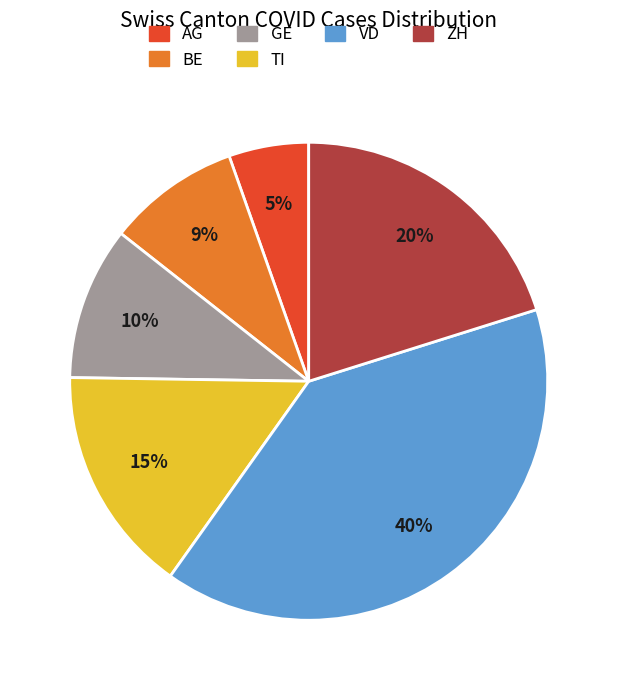

To the nearest percent, what is the average slice percentage?

17%